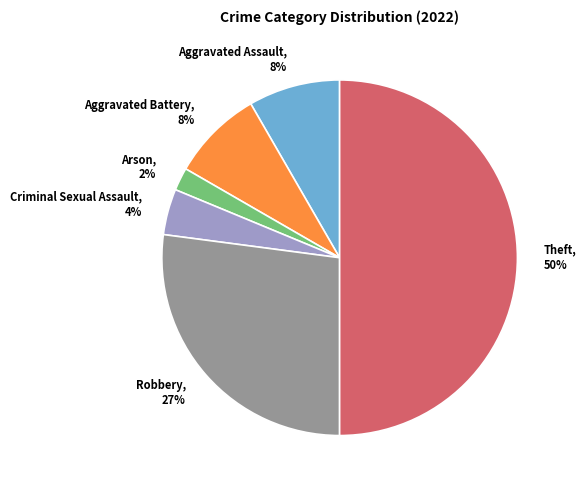

Is Aggravated Assault the majority of the pie?

No